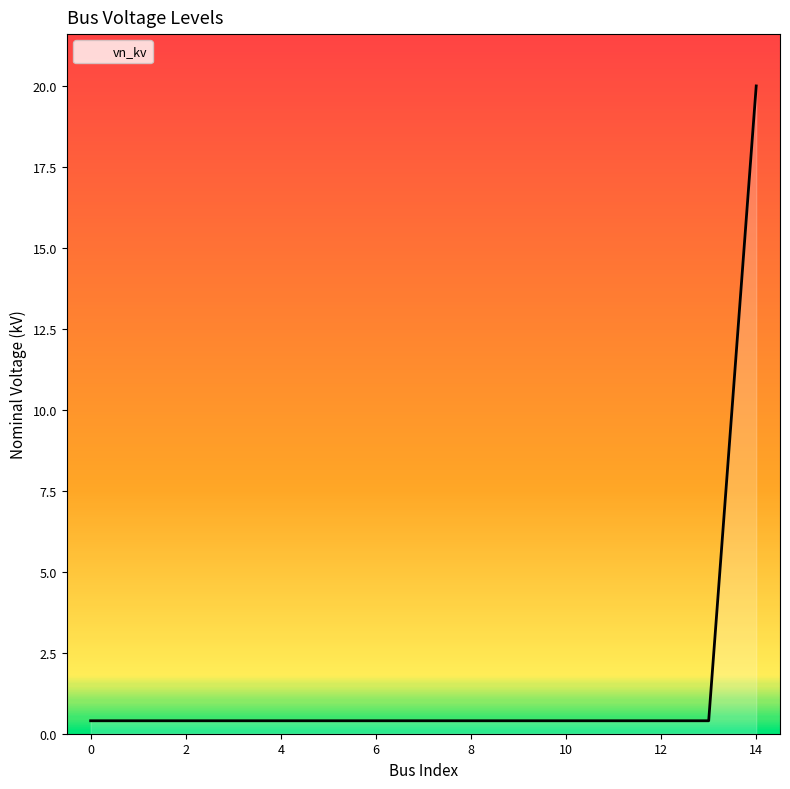

Count the number of categories in the chart.

15